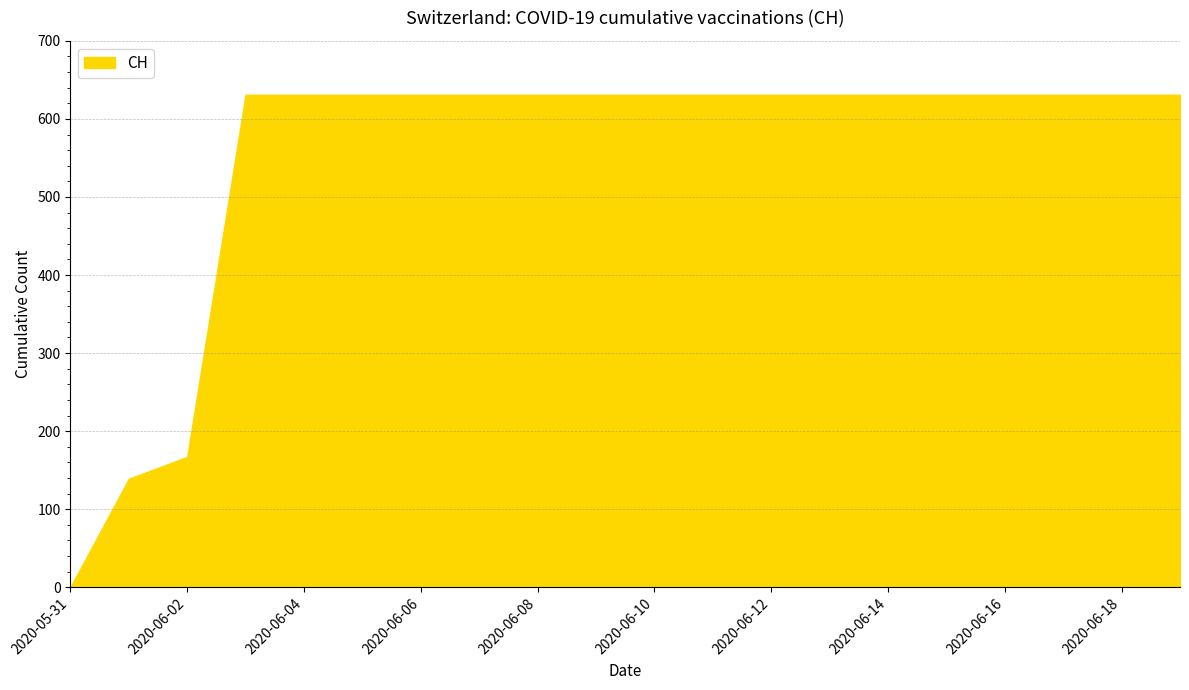

What is the difference between the maximum and minimum values?

631